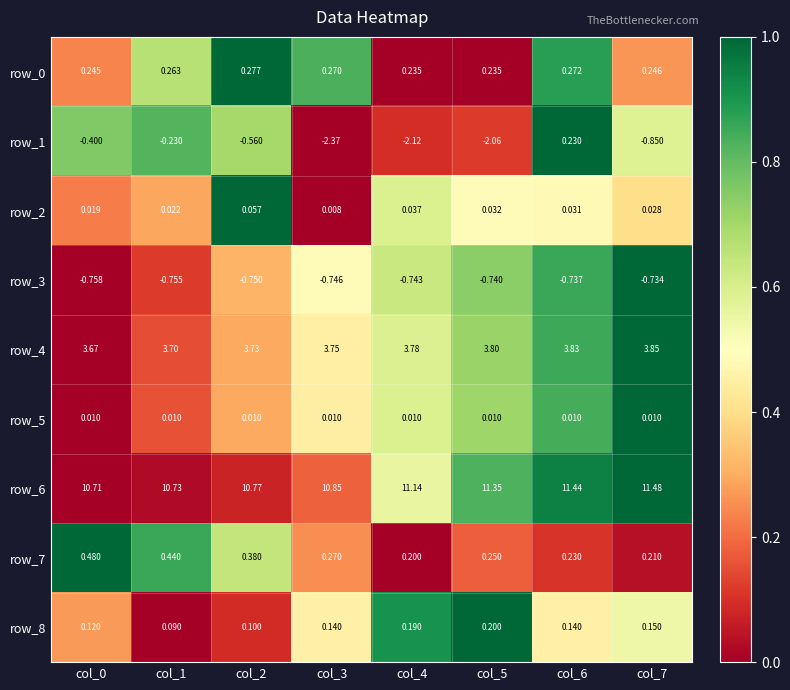

Is the value of row_4 at col_4 greater than the value of row_7 at col_6?

Yes